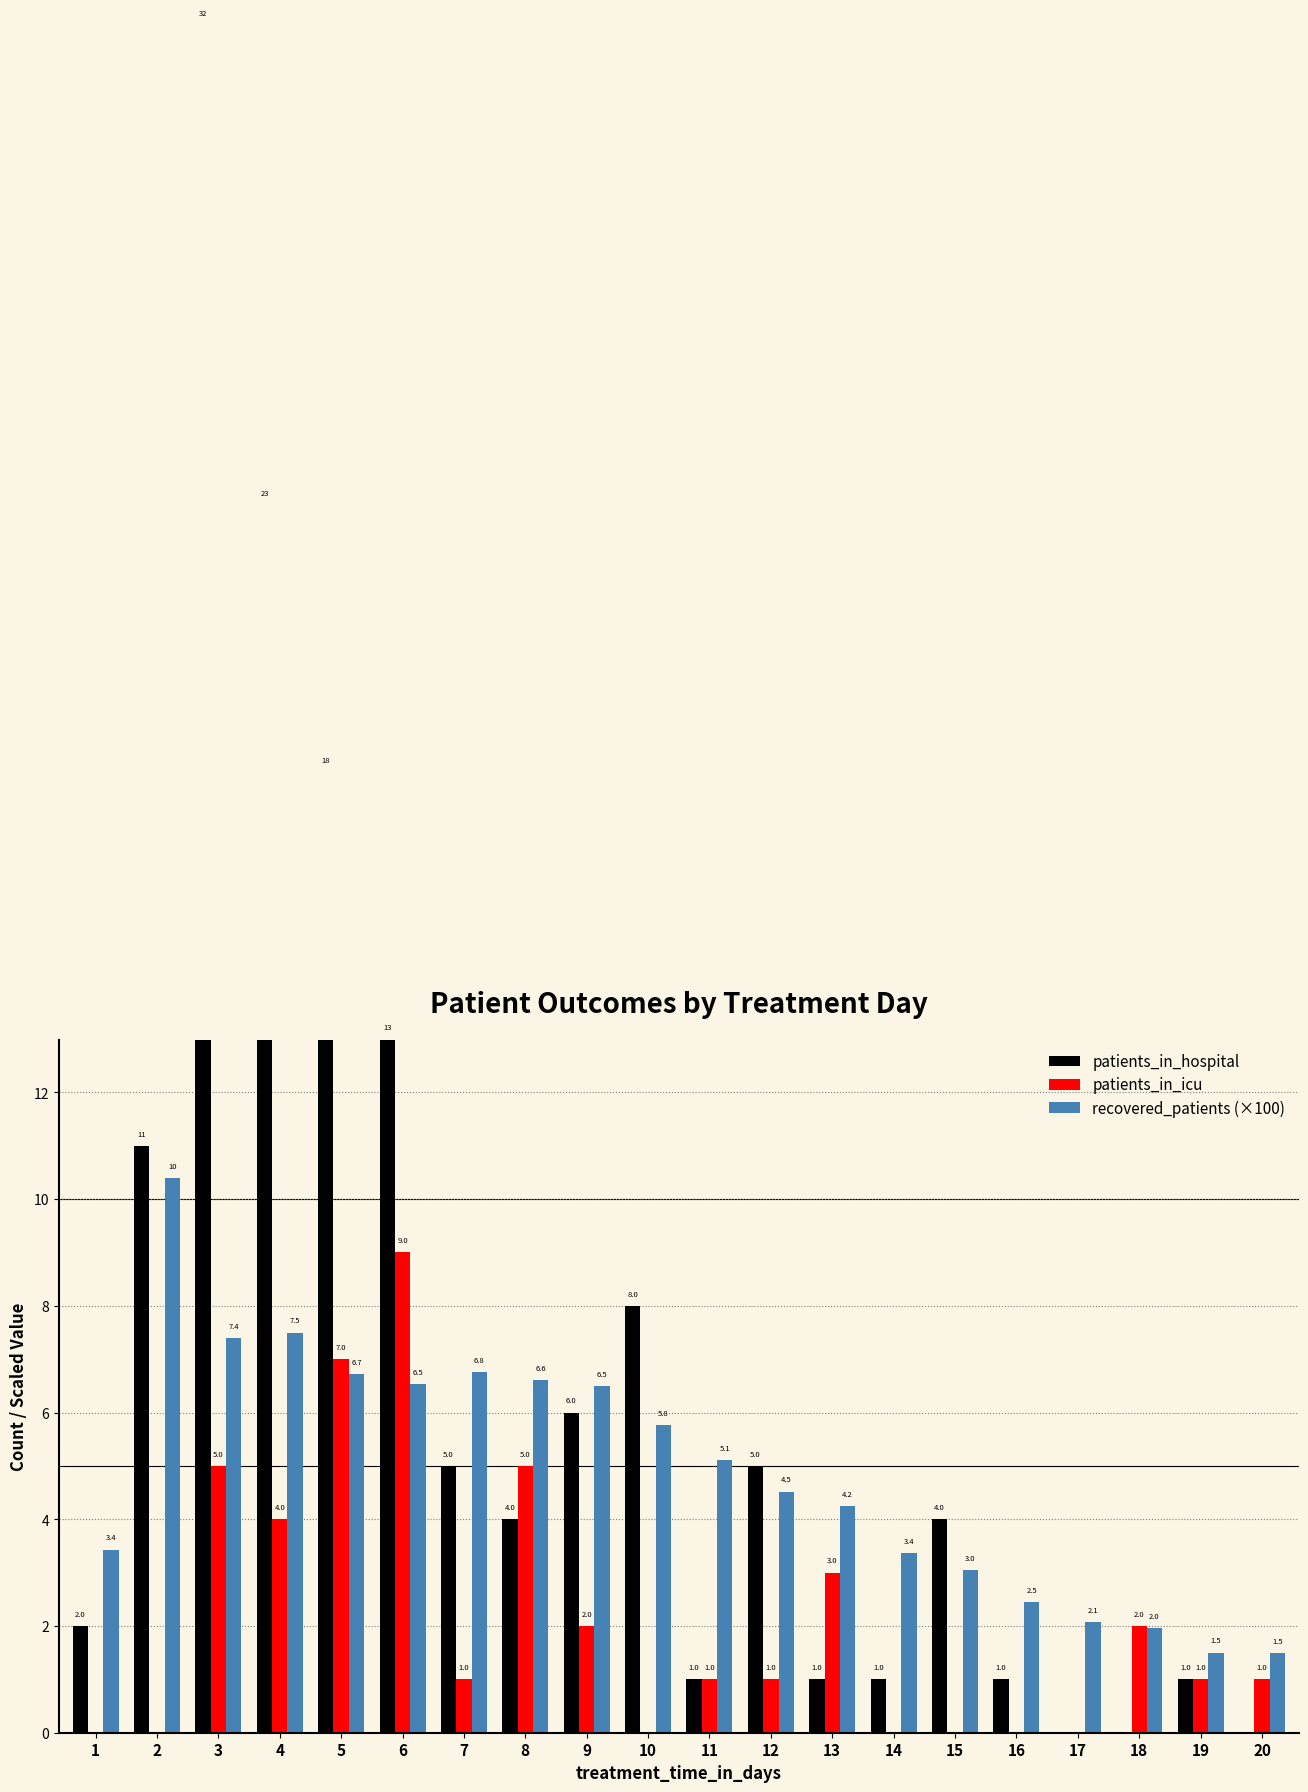

What are all the series names shown in the legend?

patients_in_hospital, patients_in_icu, recovered_patients (×100)